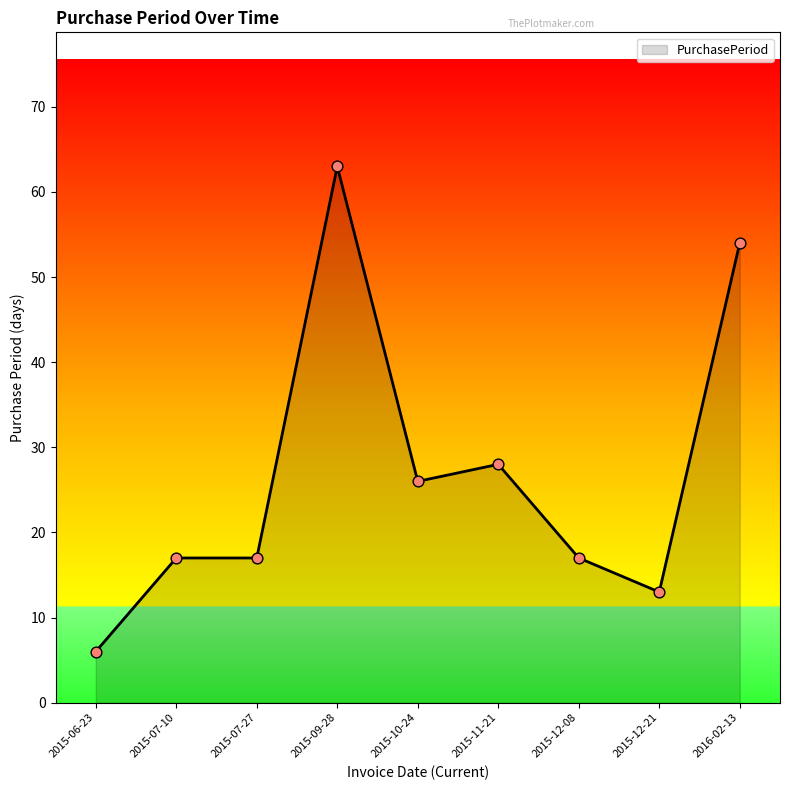

Which has a higher value, 2015-11-21 or 2015-12-08?

2015-11-21